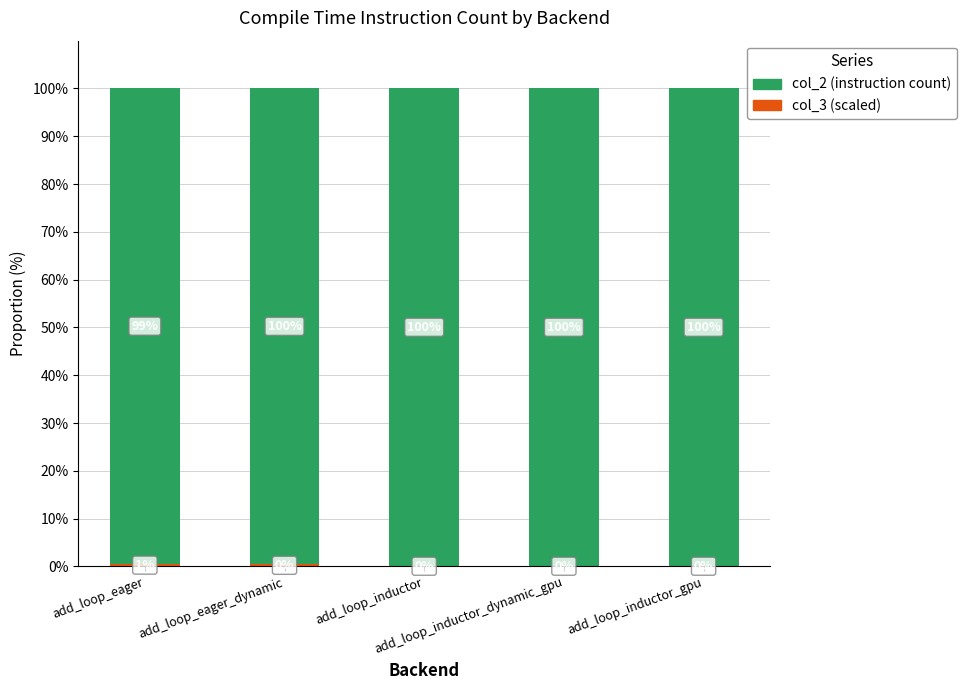

Count the number of data series in this chart.

2